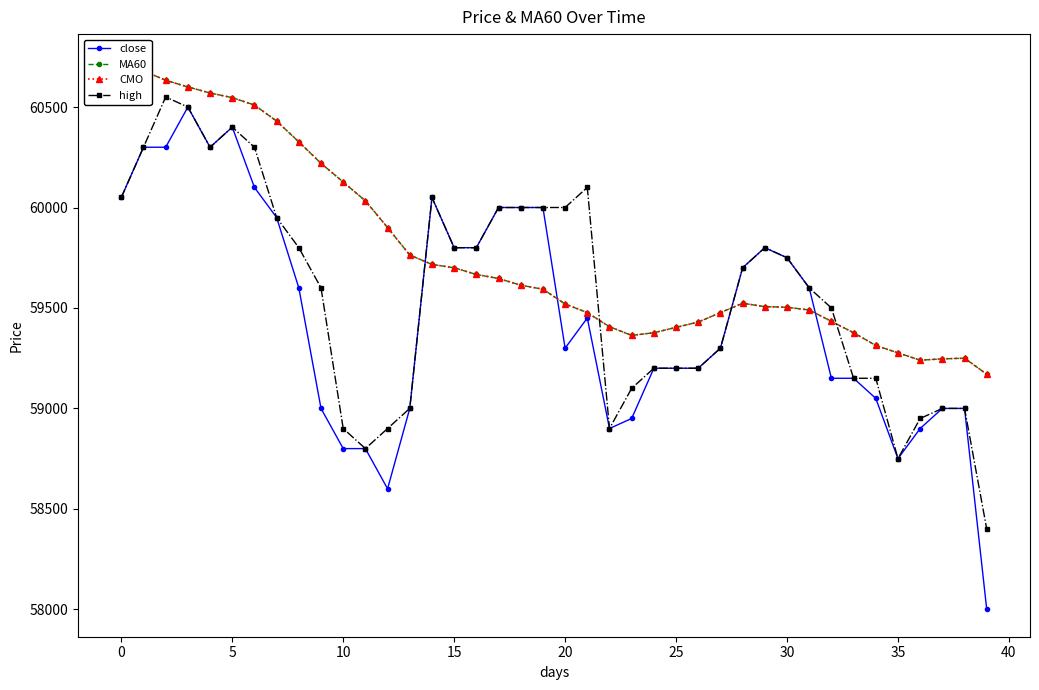

True or false: high has more than 1 interior local peaks.

True